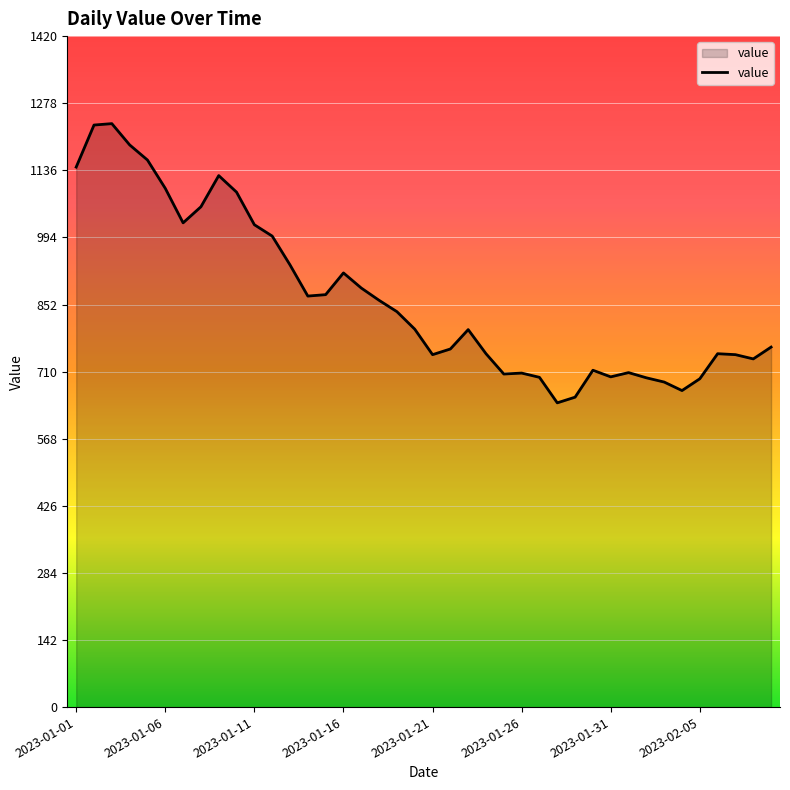

What is the maximum value shown in the chart?

1235